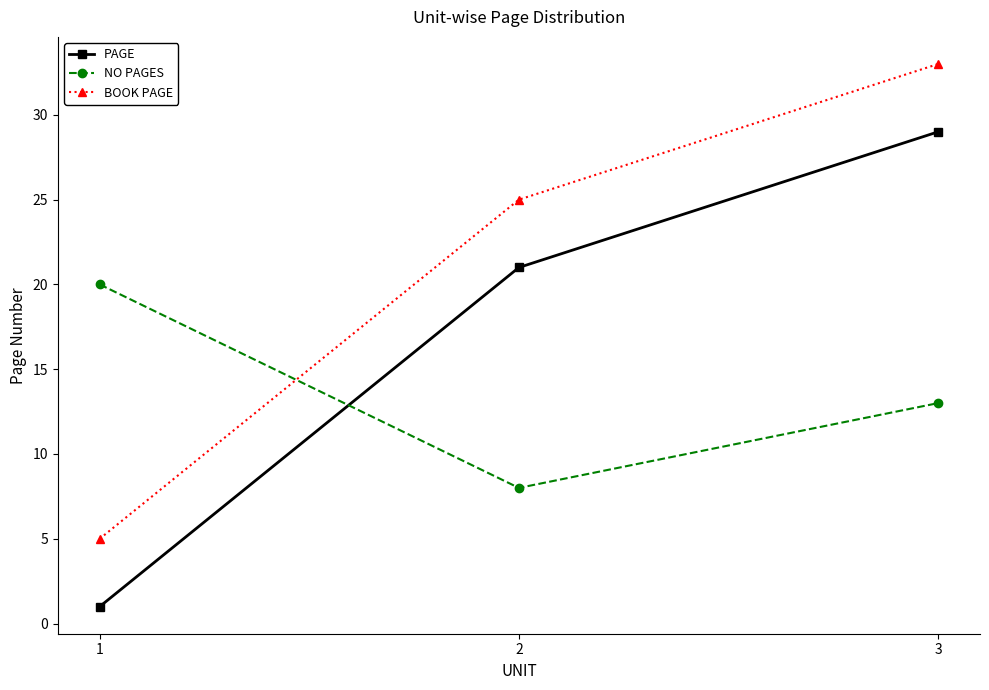

The value of BOOK PAGE at 1 is 5. True or false?

True